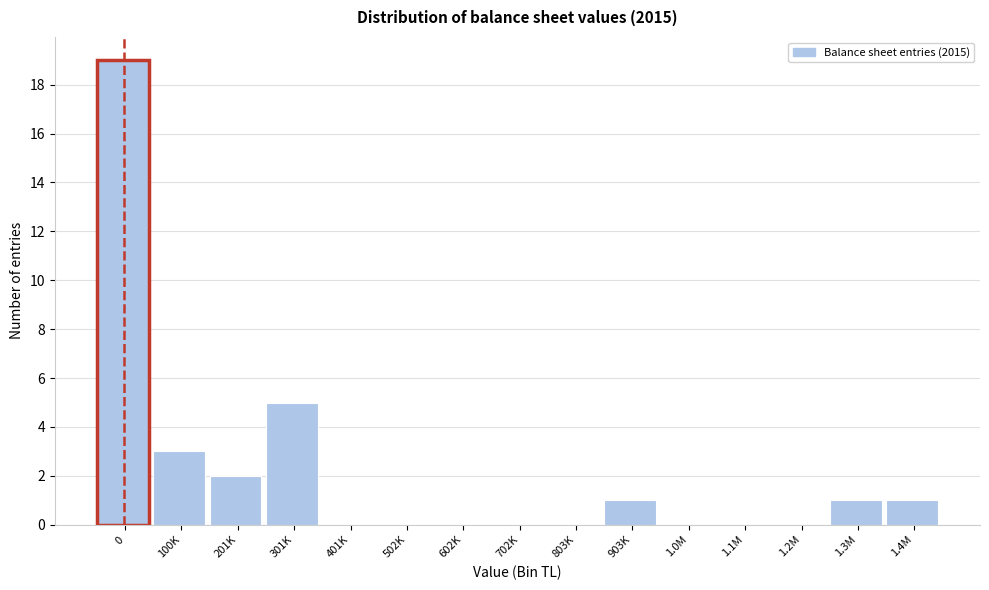

Reading right to left, extract all data points from this chart.

1.4M=1	1.3M=1	1.2M=0	1.1M=0	1.0M=0	903K=1	803K=0	702K=0	602K=0	502K=0	401K=0	301K=5	201K=2	100K=3	0=19